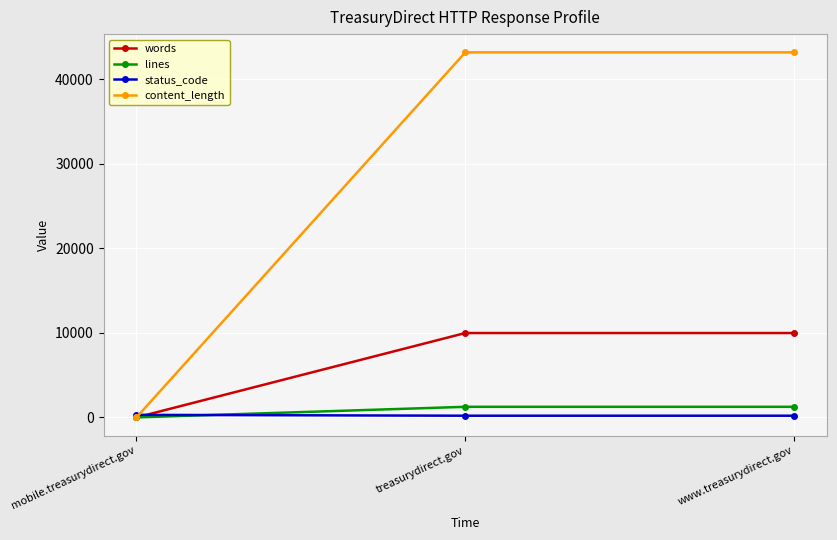

Which series has the widest spread of values?

content_length